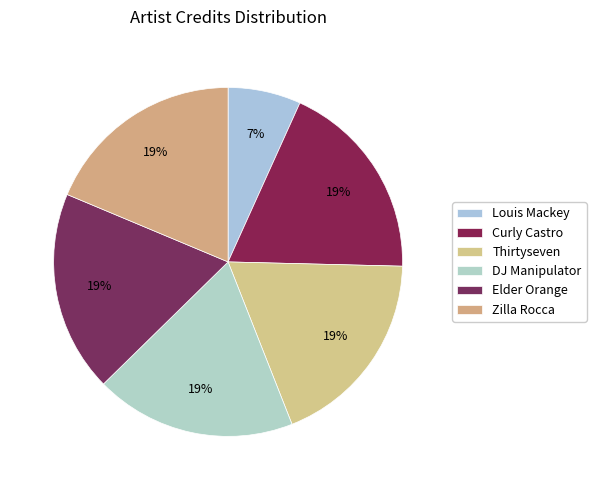

The Elder Orange slice represents 19% of the pie. True or false?

True